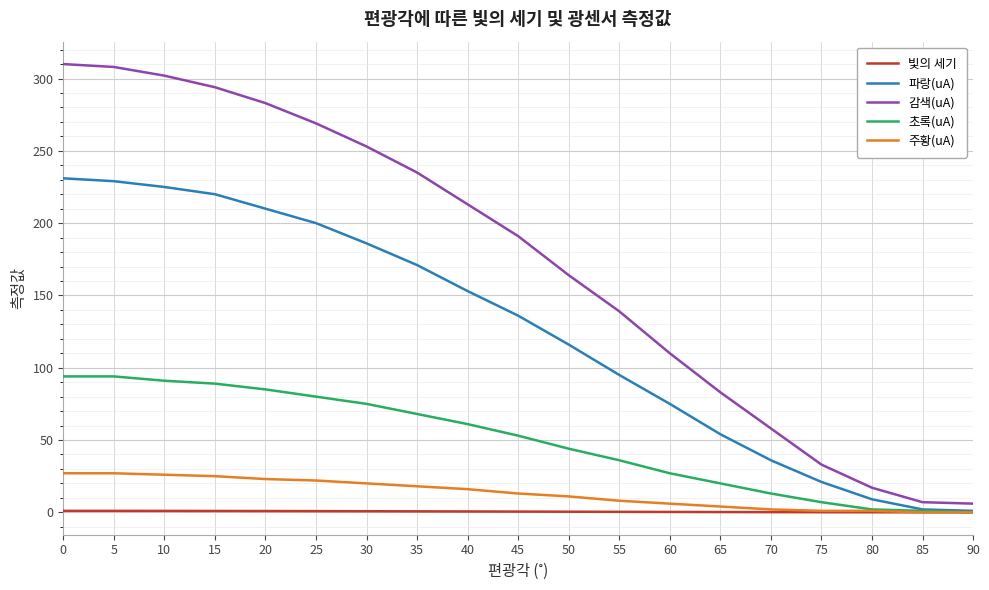

The value of 초록(uA) at 75 is 7.0. True or false?

True